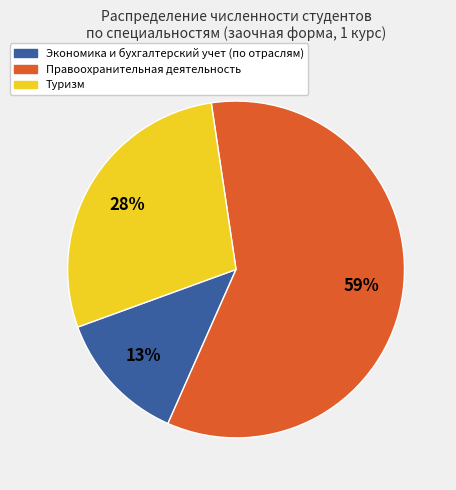

Combined, do Экономика и бухгалтерский учет (по отраслям) and Туризм account for over 50%?

No